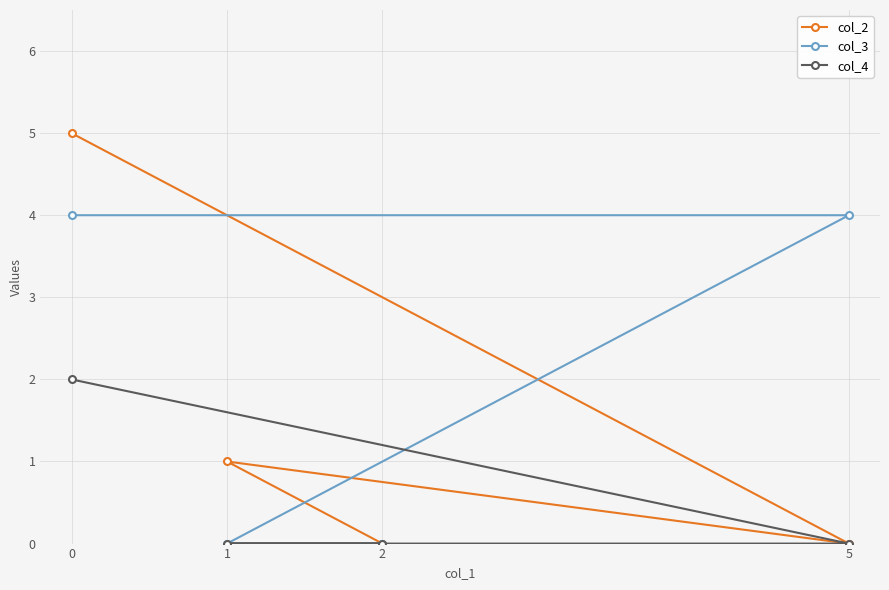

Which has a higher value, 5 or 2?

5